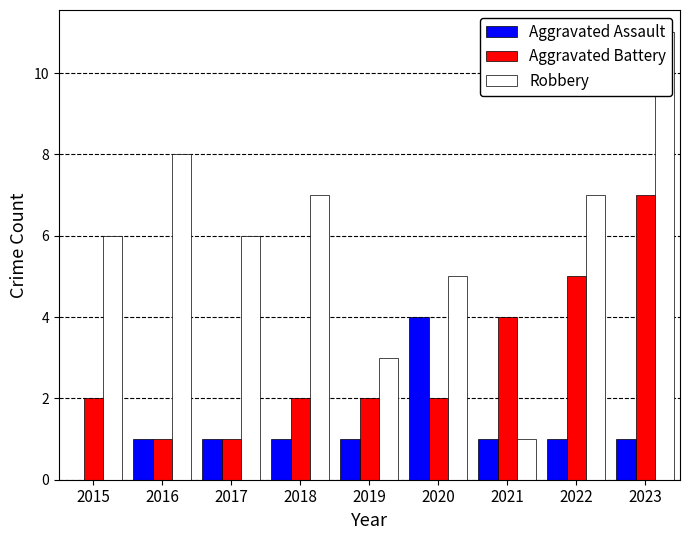

Reading right to left, transcribe all the data shown in this chart.

Aggravated Assault: 2023=1	2022=1	2021=1	2020=4	2019=1	2018=1	2017=1	2016=1	2015=0
Aggravated Battery: 2023=7	2022=5	2021=4	2020=2	2019=2	2018=2	2017=1	2016=1	2015=2
Robbery: 2023=11	2022=7	2021=1	2020=5	2019=3	2018=7	2017=6	2016=8	2015=6